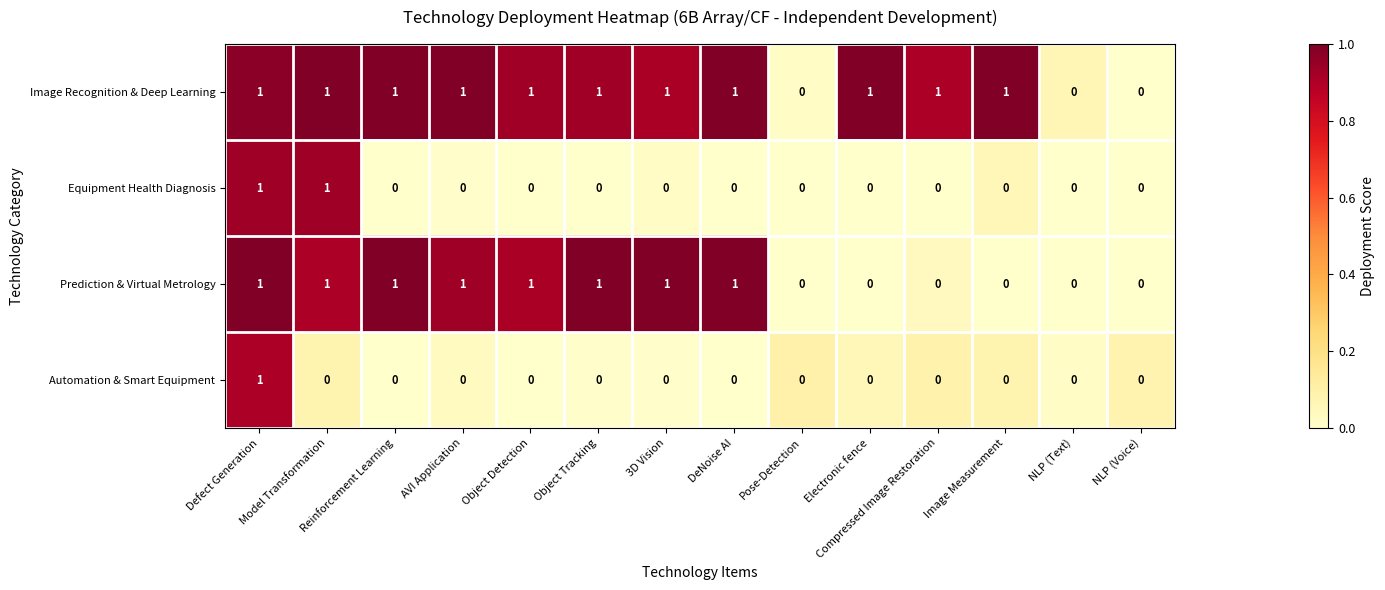

What is the difference between the highest and lowest values at Reinforcement Learning?

1